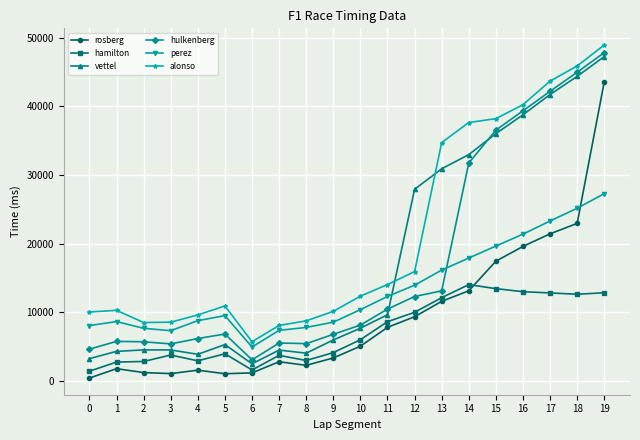

True or false: hamilton has more than 2 points higher than both neighbors.

True